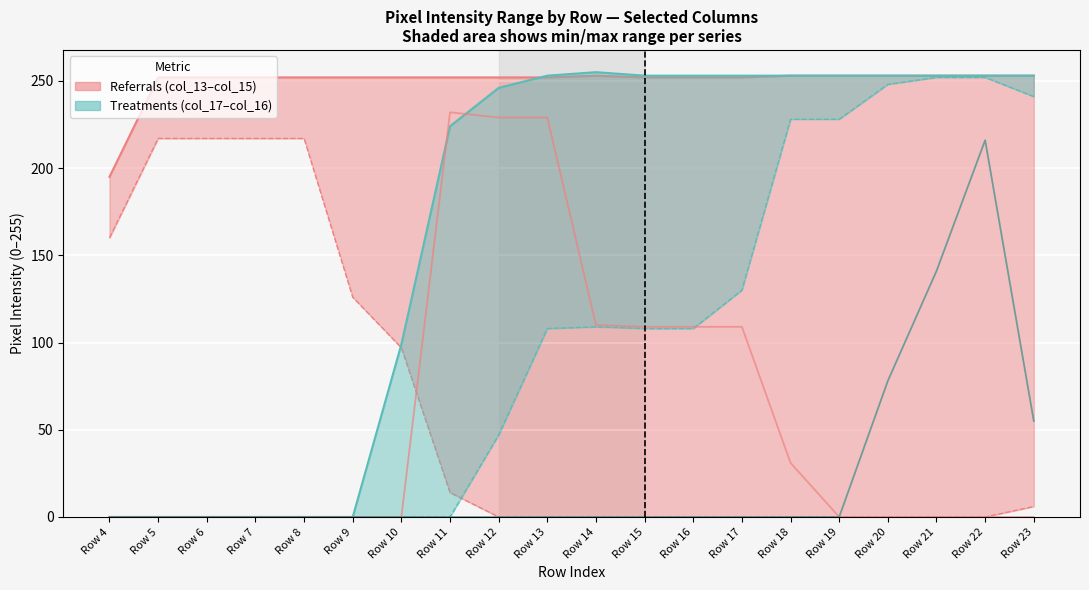

Which series has the largest range (max minus min)?

col_16 (upper)